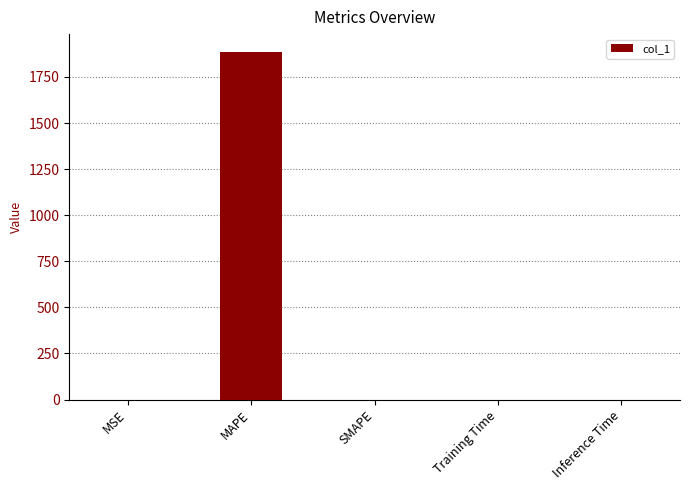

What value does the data have at MAPE?

1887.8